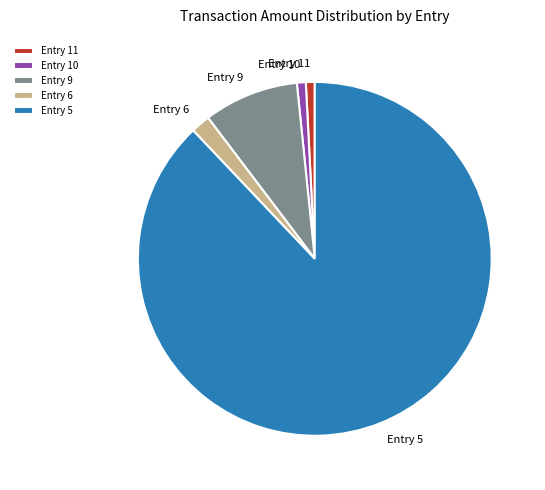

Between Entry 5 and Entry 6, which is larger?

Entry 5